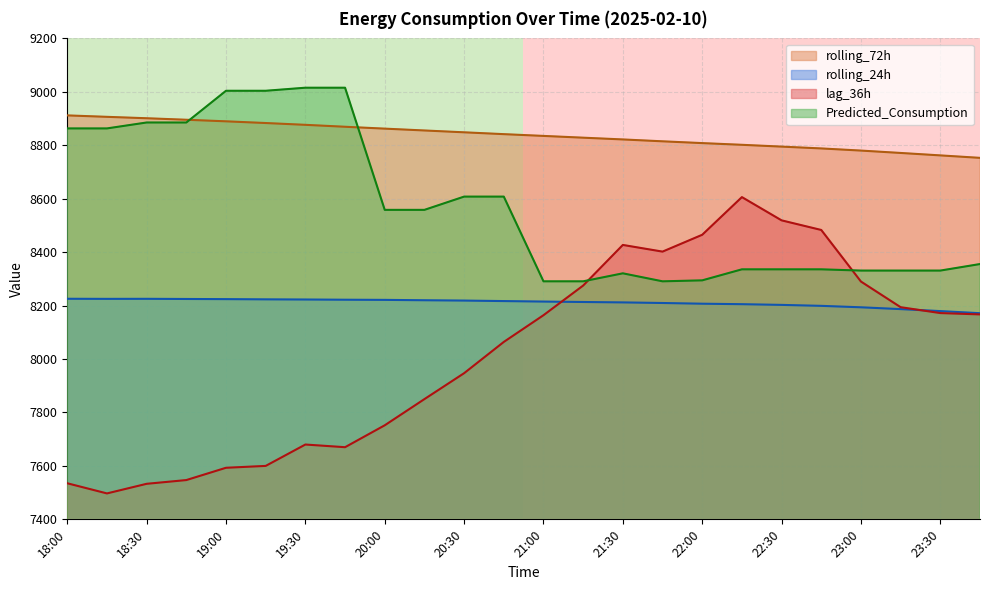

Is it true that lag_36h equals 7535.0 at 18:00?

True